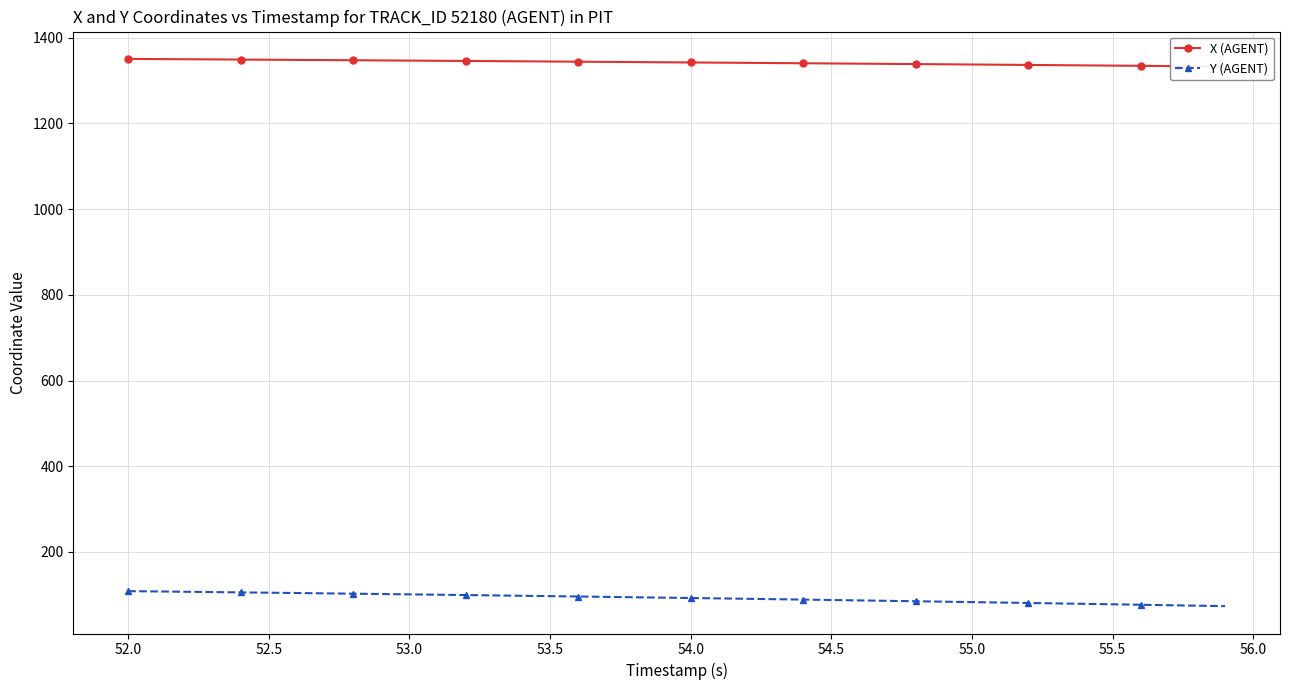

The value of Y (AGENT) at 52.0 is 108.5. True or false?

True